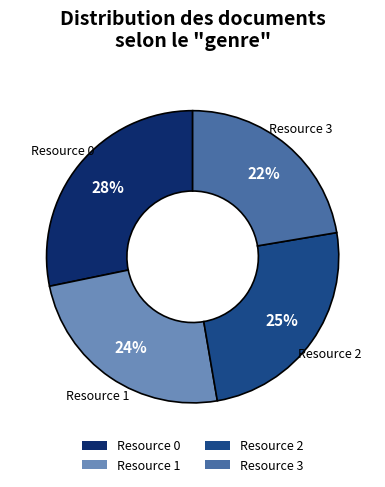

How many slices are in this pie chart?

4